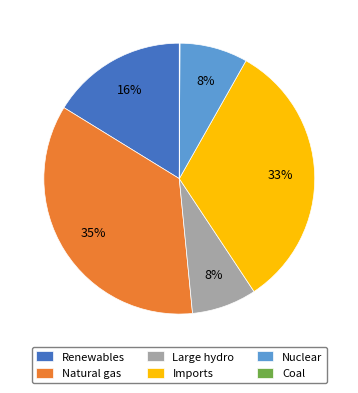

Is it true that Imports is 33% of the pie?

True